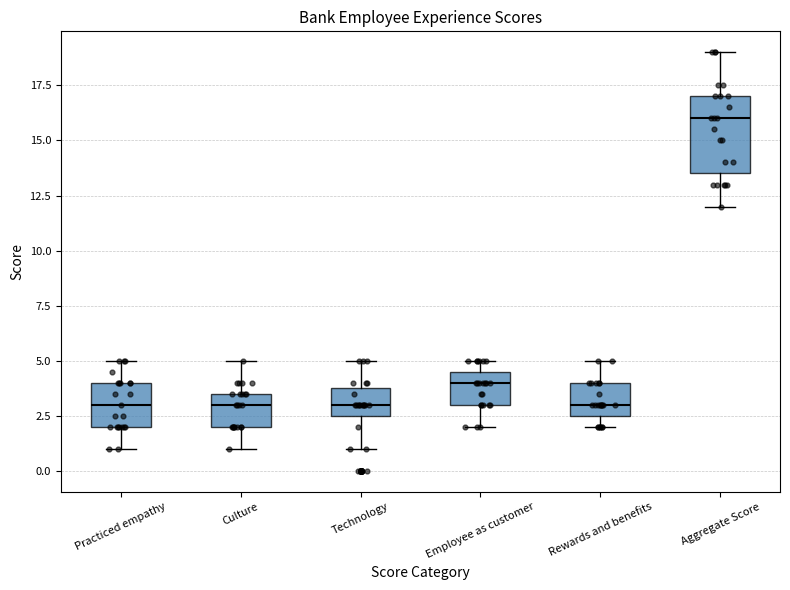

Where is the lower edge of the box for Employee as customer on the y-axis? The values are not printed on the chart, so give them approximately, as read against the axis.

3.0